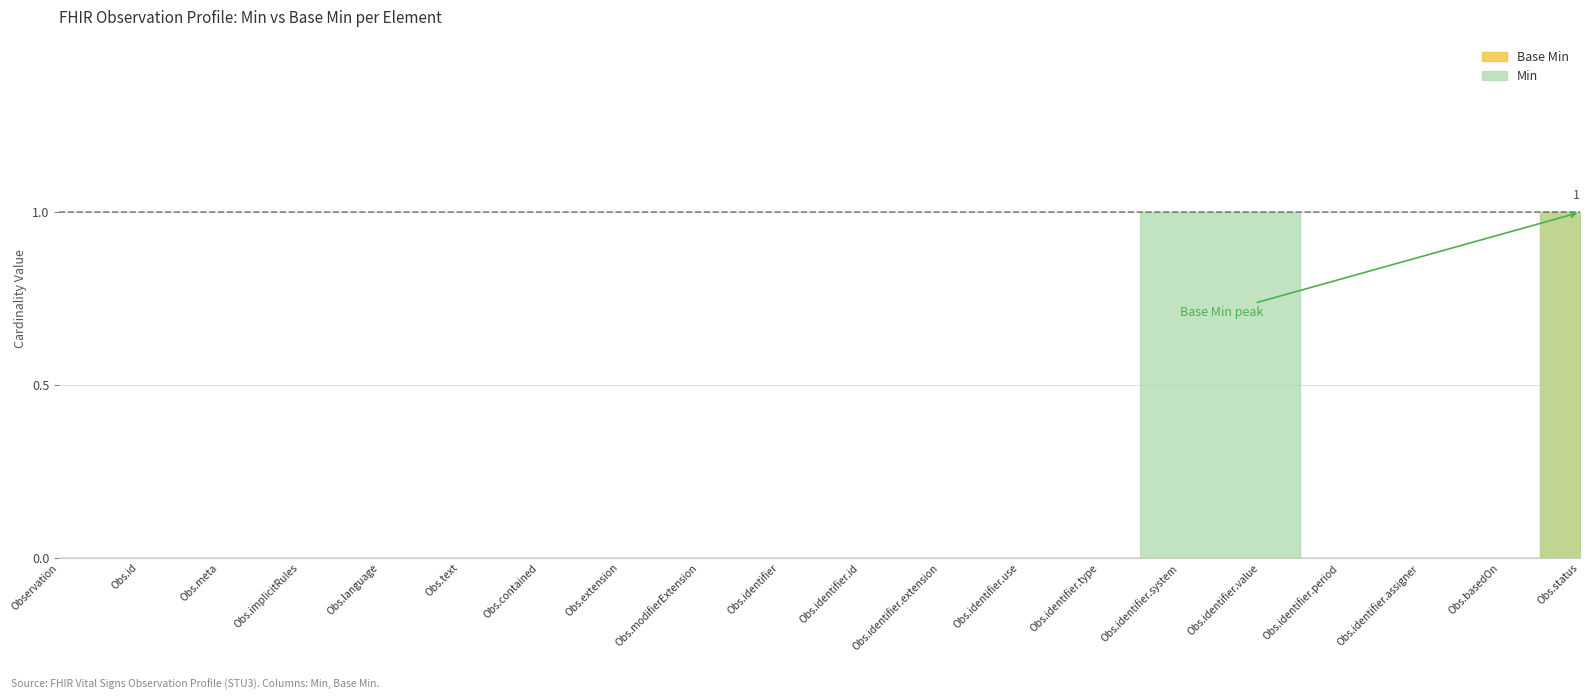

At which label is the value closest to 0?

Observation